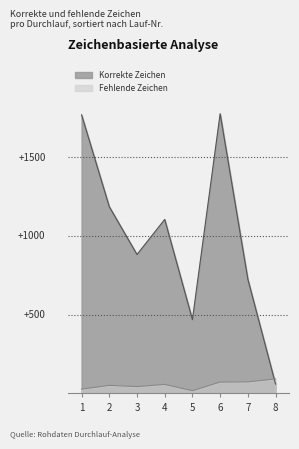

After their last crossing, which series has the higher values: Fehlende Zeichen or Korrekte Zeichen?

Fehlende Zeichen